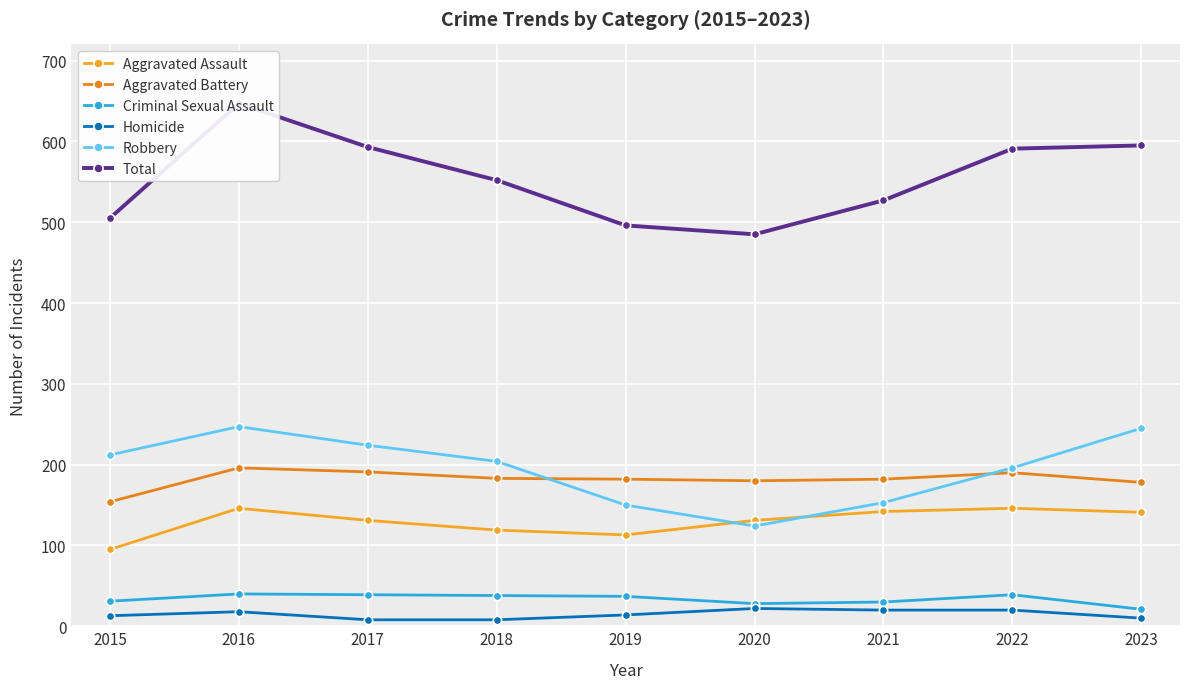

What is the difference between the second highest and minimum values in the Homicide series?

12